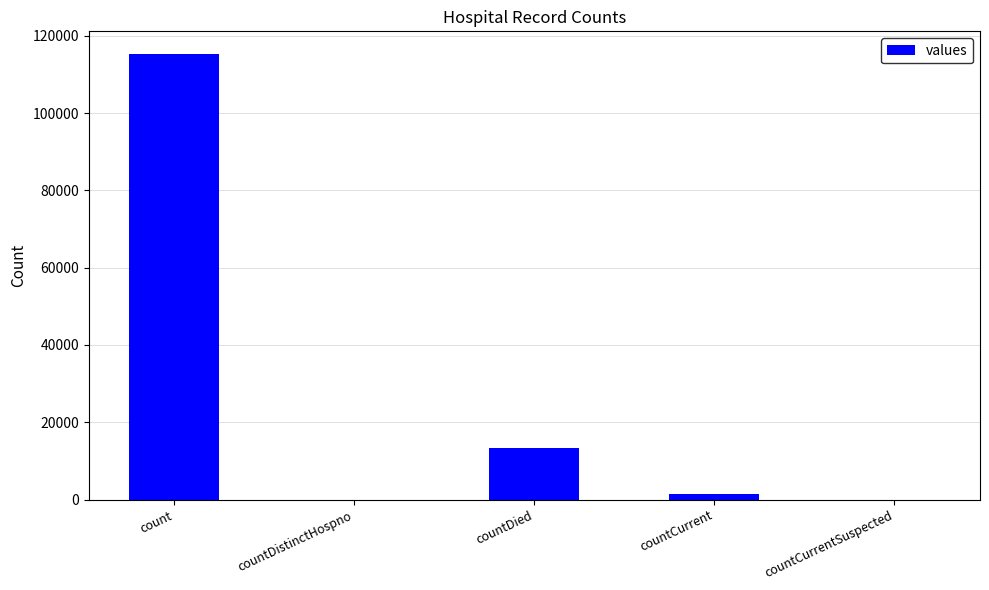

Where is the data nearest to the value 57689?

countDied